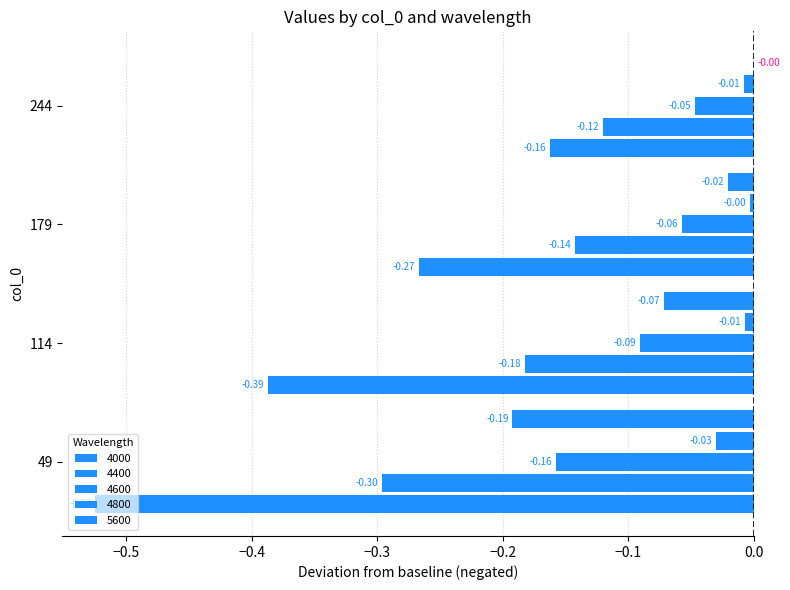

Count the number of categories in the chart.

4